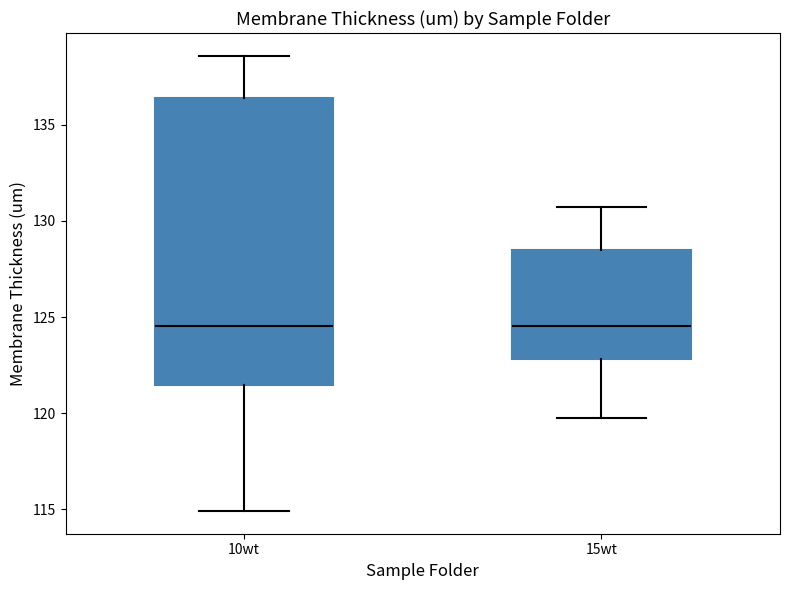

Reading left to right, transcribe this box plot: for each box, give where its median line is, the range the box spans, and where its two whiskers end, as read against the y-axis. The values are not printed on the chart, so give them approximately, as read against the axis.

10wt: median 124.5, box 121.5 to 136.5, whiskers 115.0 to 138.5
15wt: median 124.5, box 123.0 to 128.5, whiskers 119.5 to 130.5